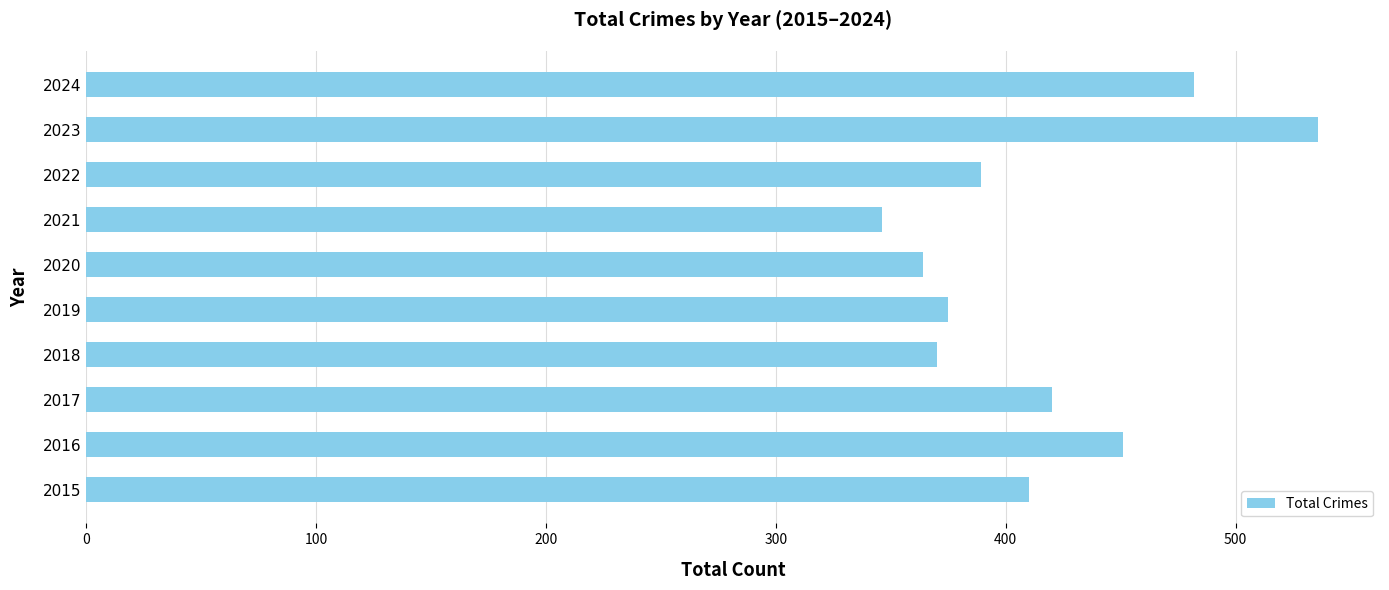

Which label corresponds to the smallest value in the chart?

2021